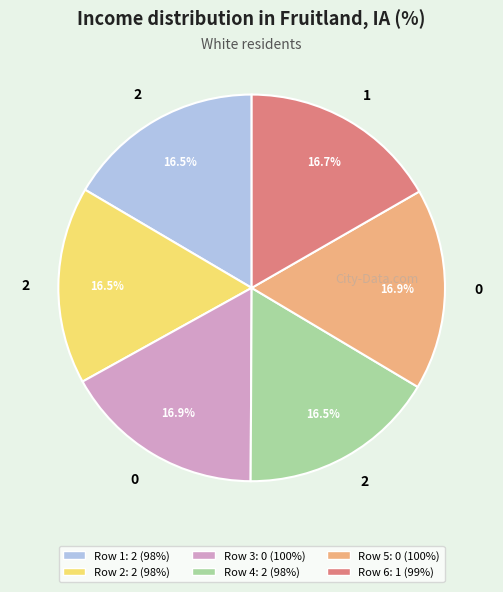

Is there a majority slice in this chart?

No